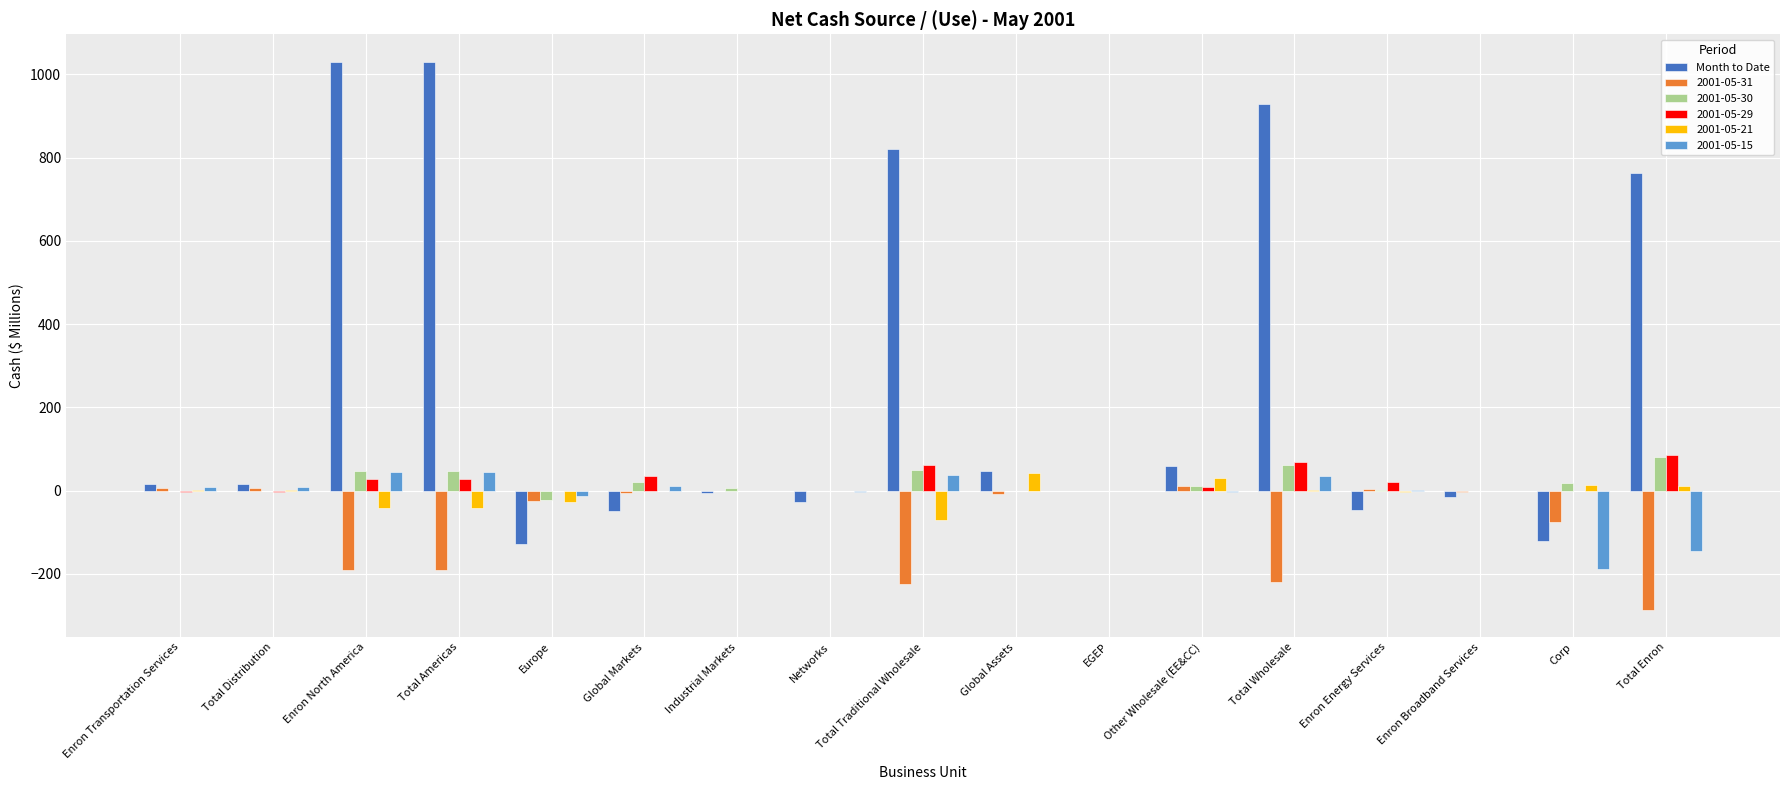

How many groups of bars are there?

17